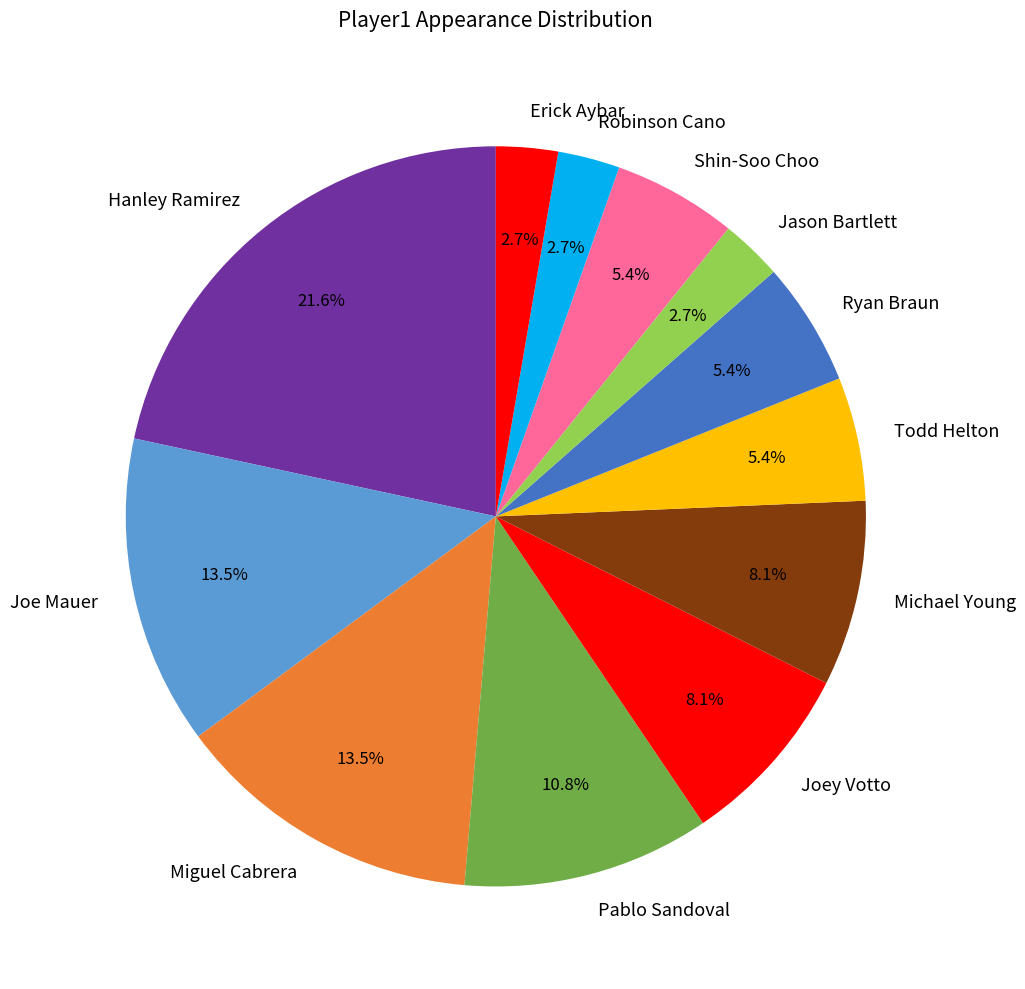

Which slice is the largest?

Hanley Ramirez